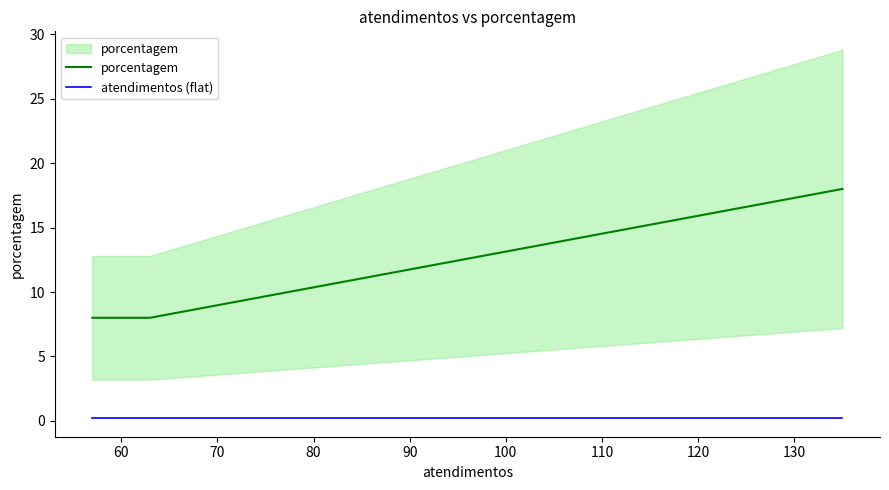

What is the average value of the porcentagem series?

10.5